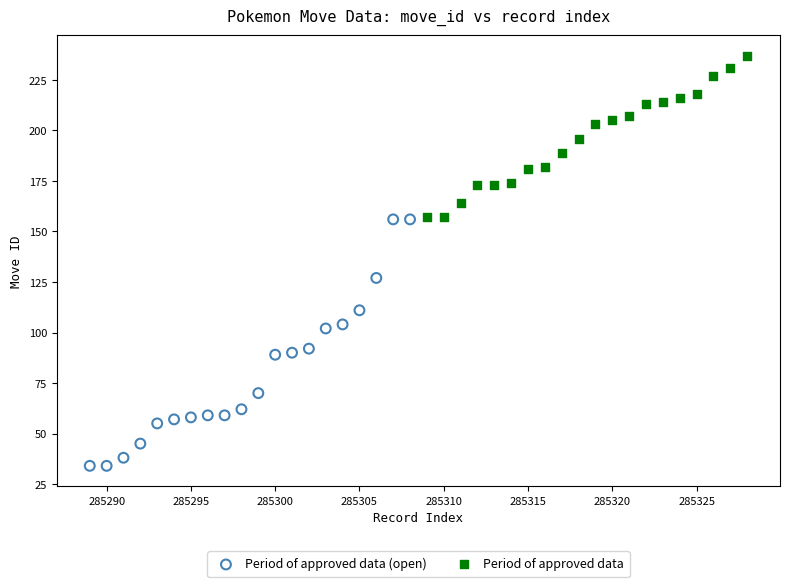

Which series contains the lowest Y value?

Period of approved data (open)